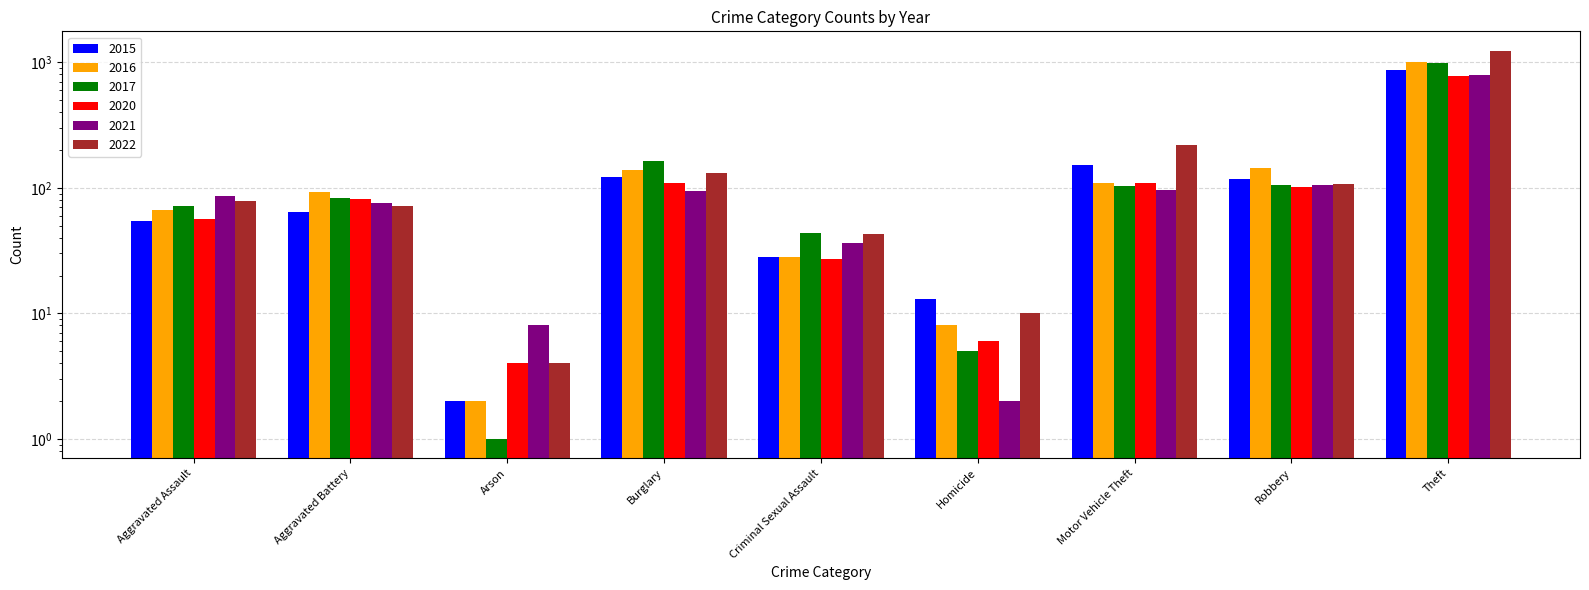

How many categories are shown in the chart?

9